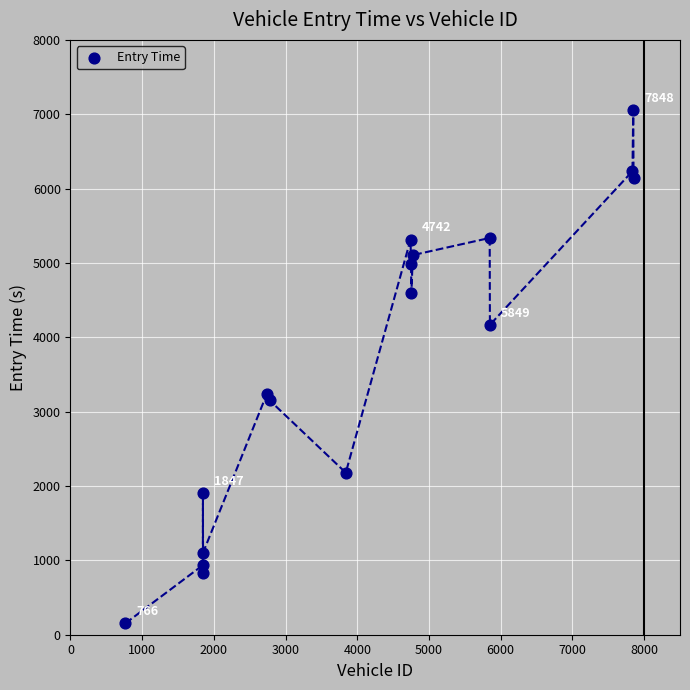

What Y value in the scatter plot is closest to 3602?

3243.1